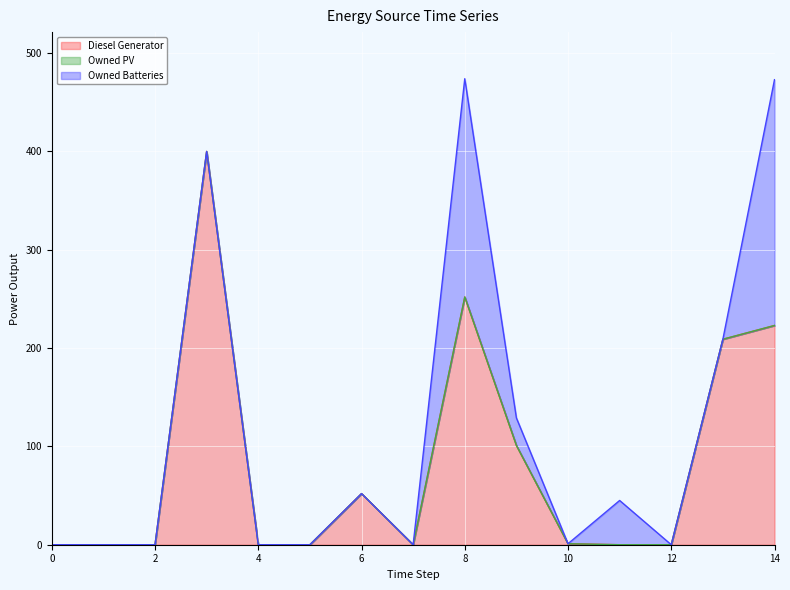

Which series changed the most between 5 and 9?

Diesel Generator